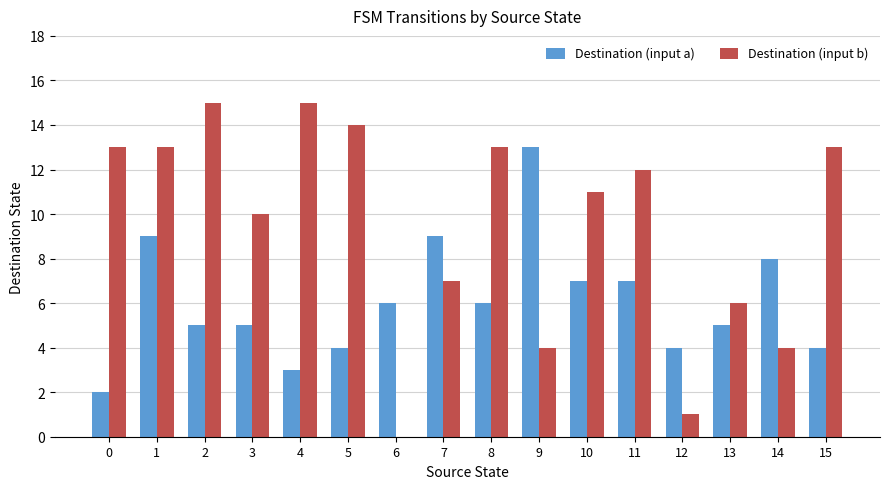

What is the greatest value displayed?

15